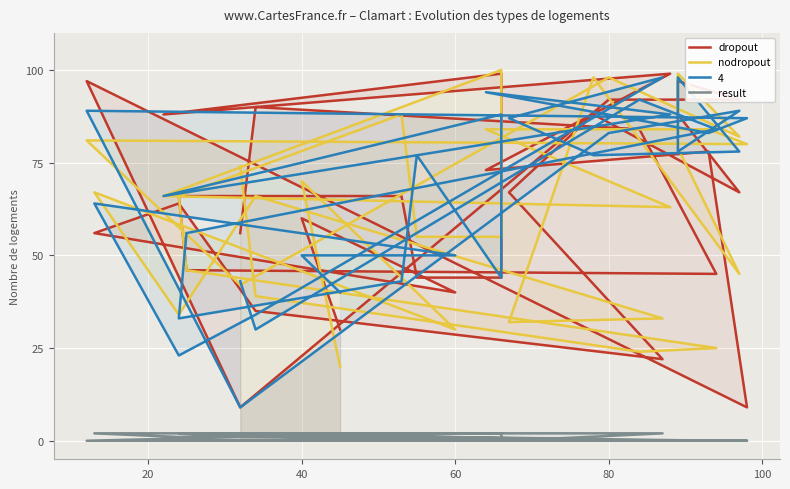

At which category does the chart reach its minimum across all series?

40